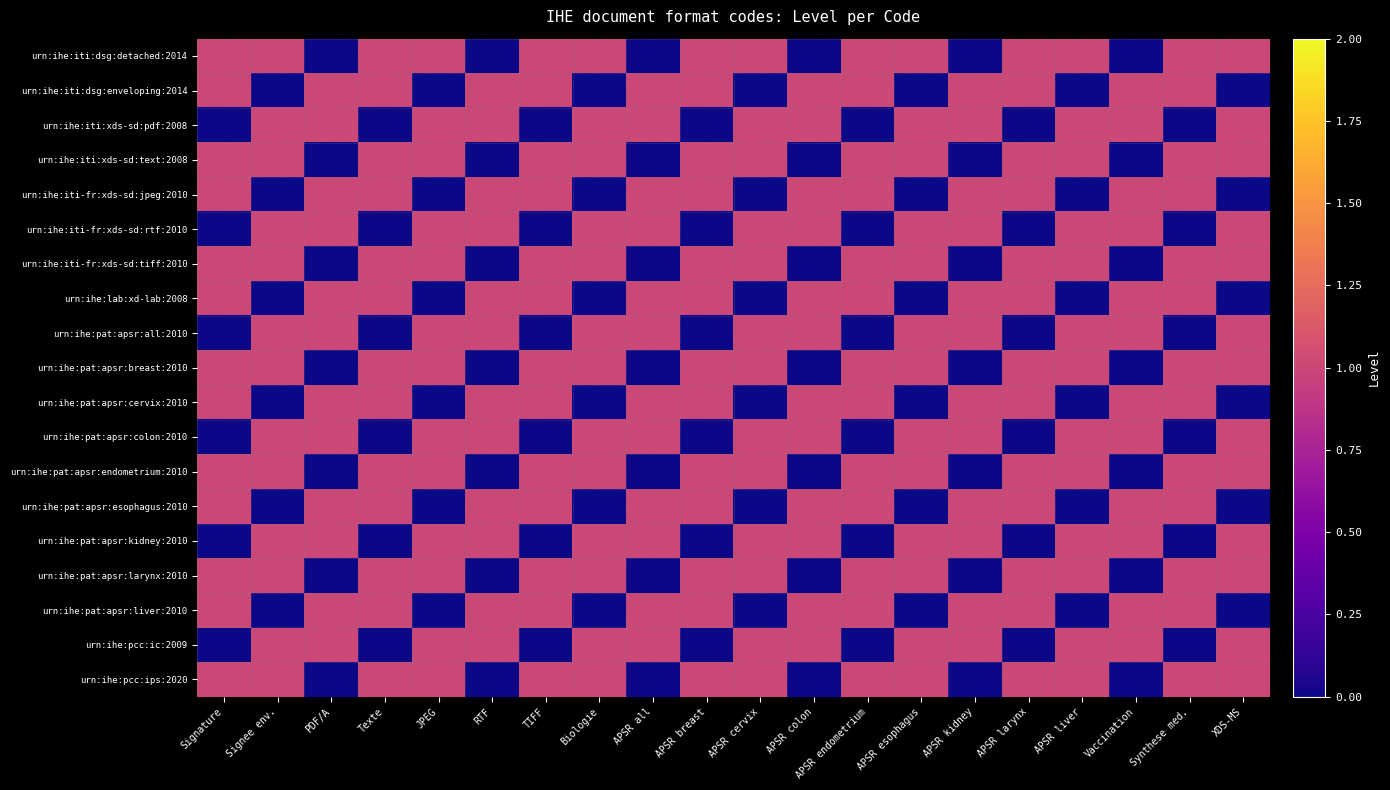

At which category is the sum across all series the highest?

Signature